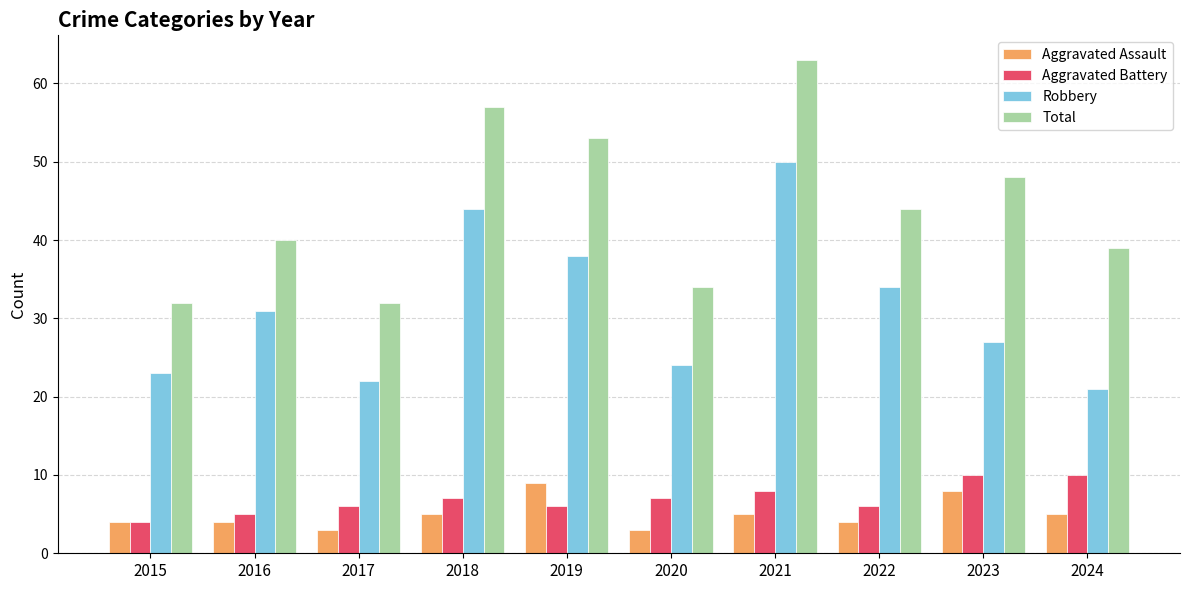

What is the sum of all Aggravated Battery values?

69